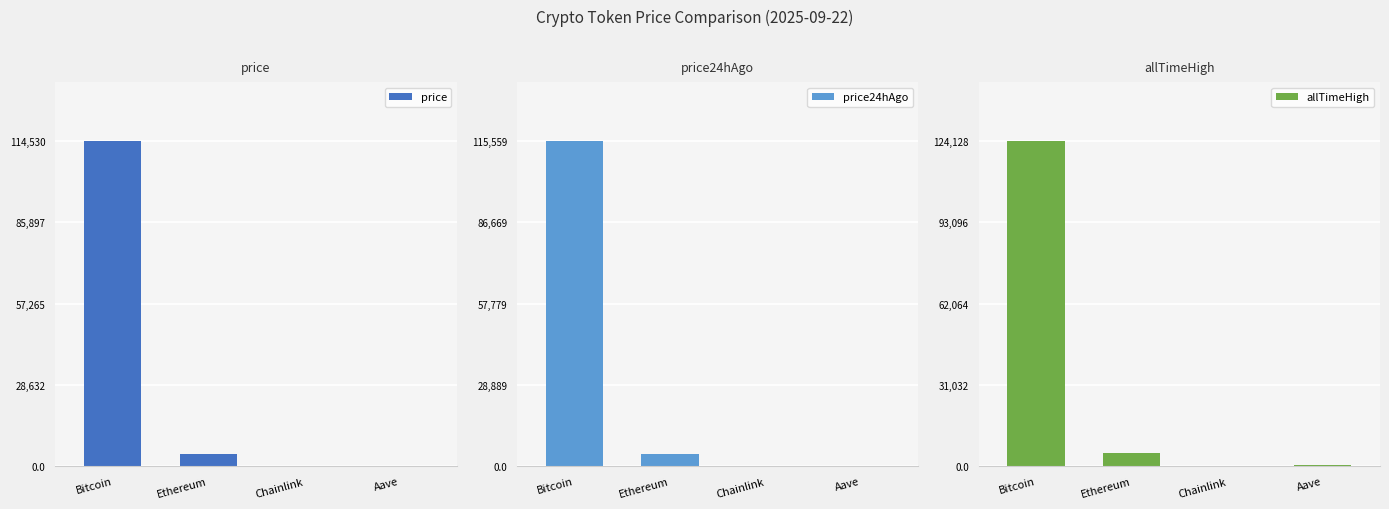

What is the approximate value of price24hAgo at Aave?

296.4